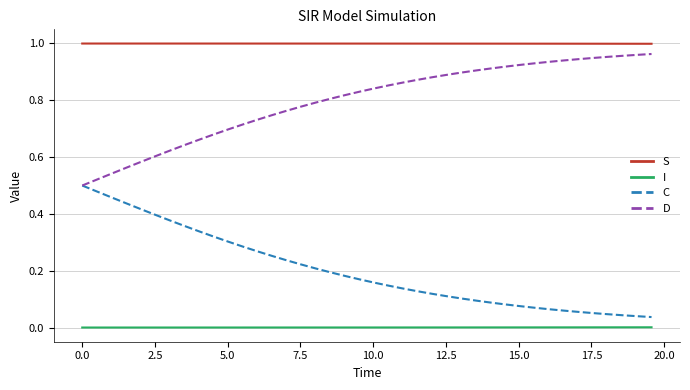

True or false: D and S intersect in this chart.

False